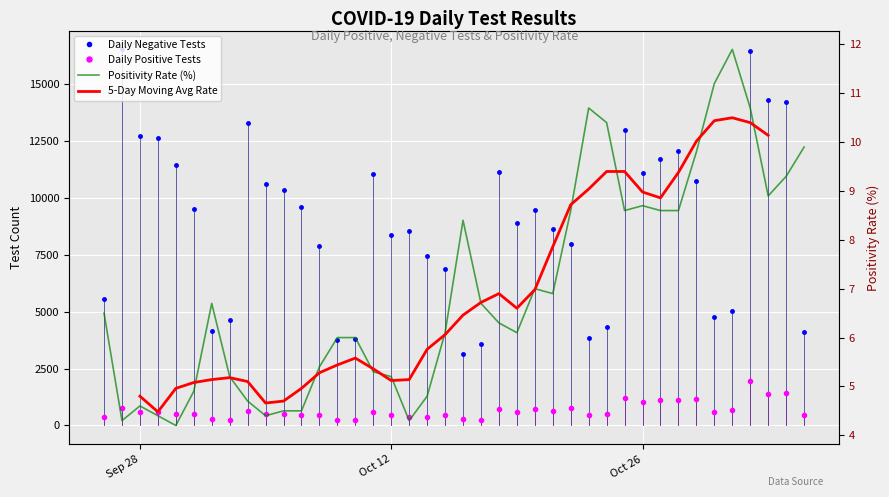

How many lines are shown in the chart?

4